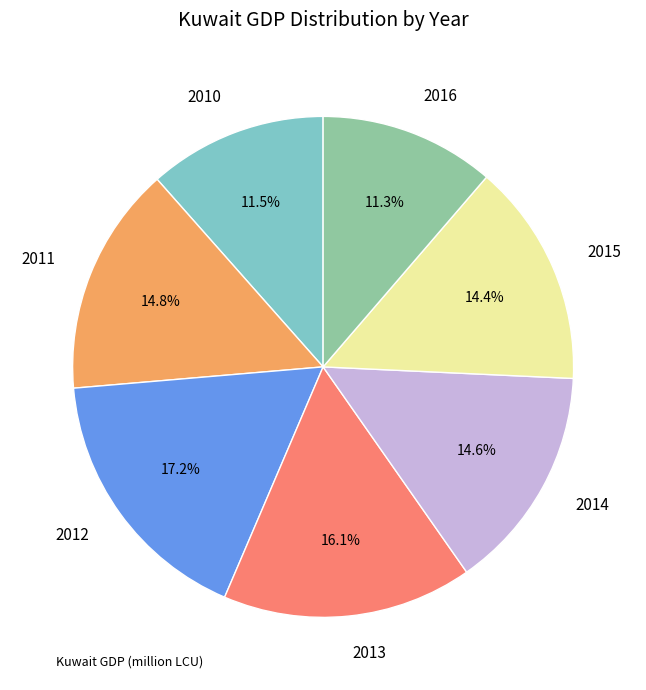

Is there a majority slice in this chart?

No